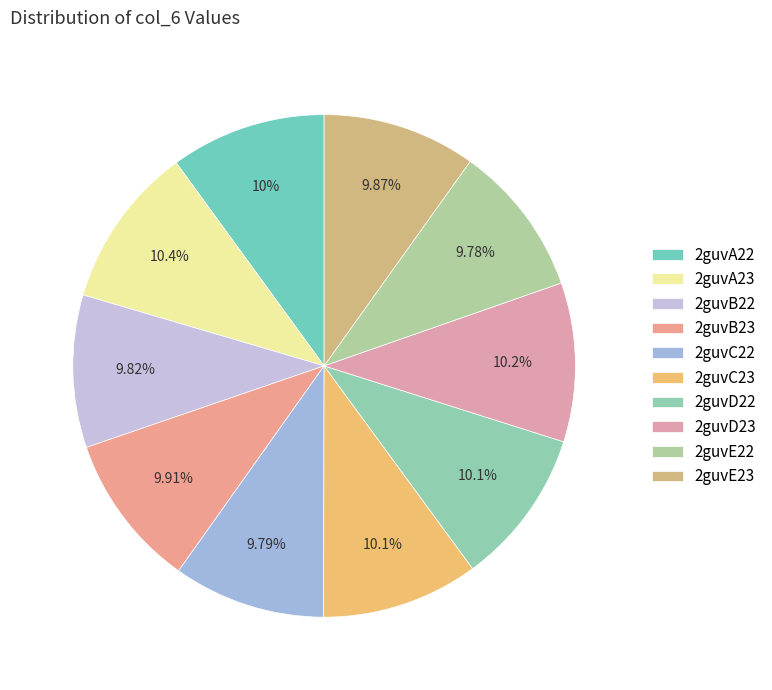

Rank the categories by value from lowest to highest.

2guvE22, 2guvC22, 2guvB22, 2guvE23, 2guvB23, 2guvA22, 2guvD22, 2guvC23, 2guvD23, 2guvA23